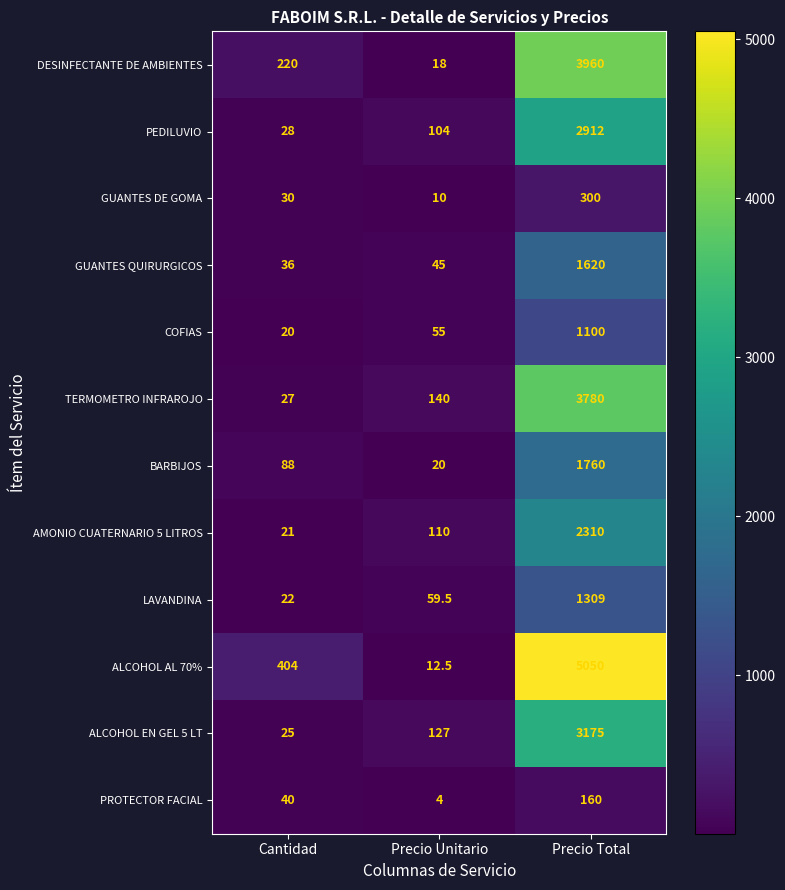

Count the number of data series in this chart.

12